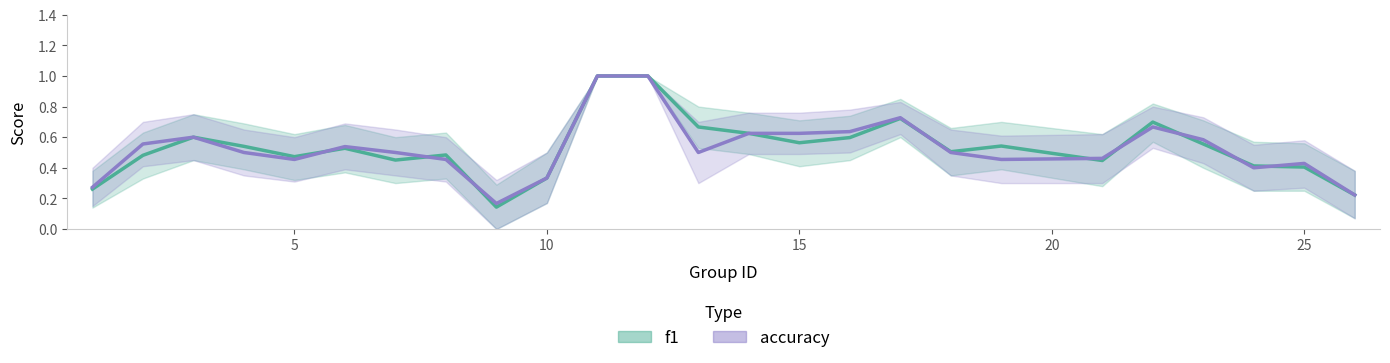

Is the value of f1 at 19 greater than the value of accuracy at 17?

No